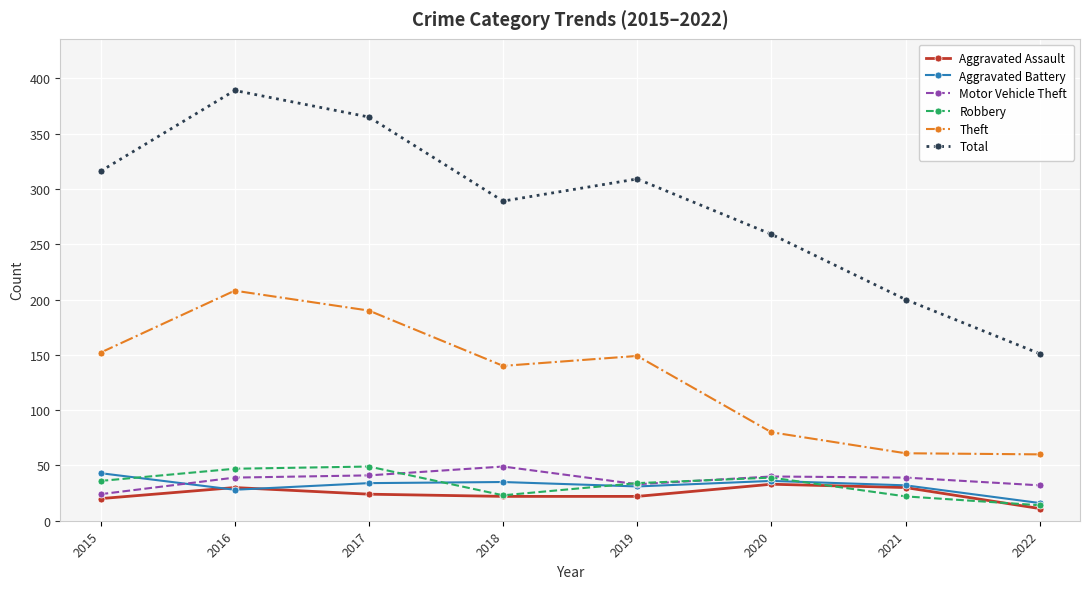

True or false: Robbery and Theft cross at least once.

False